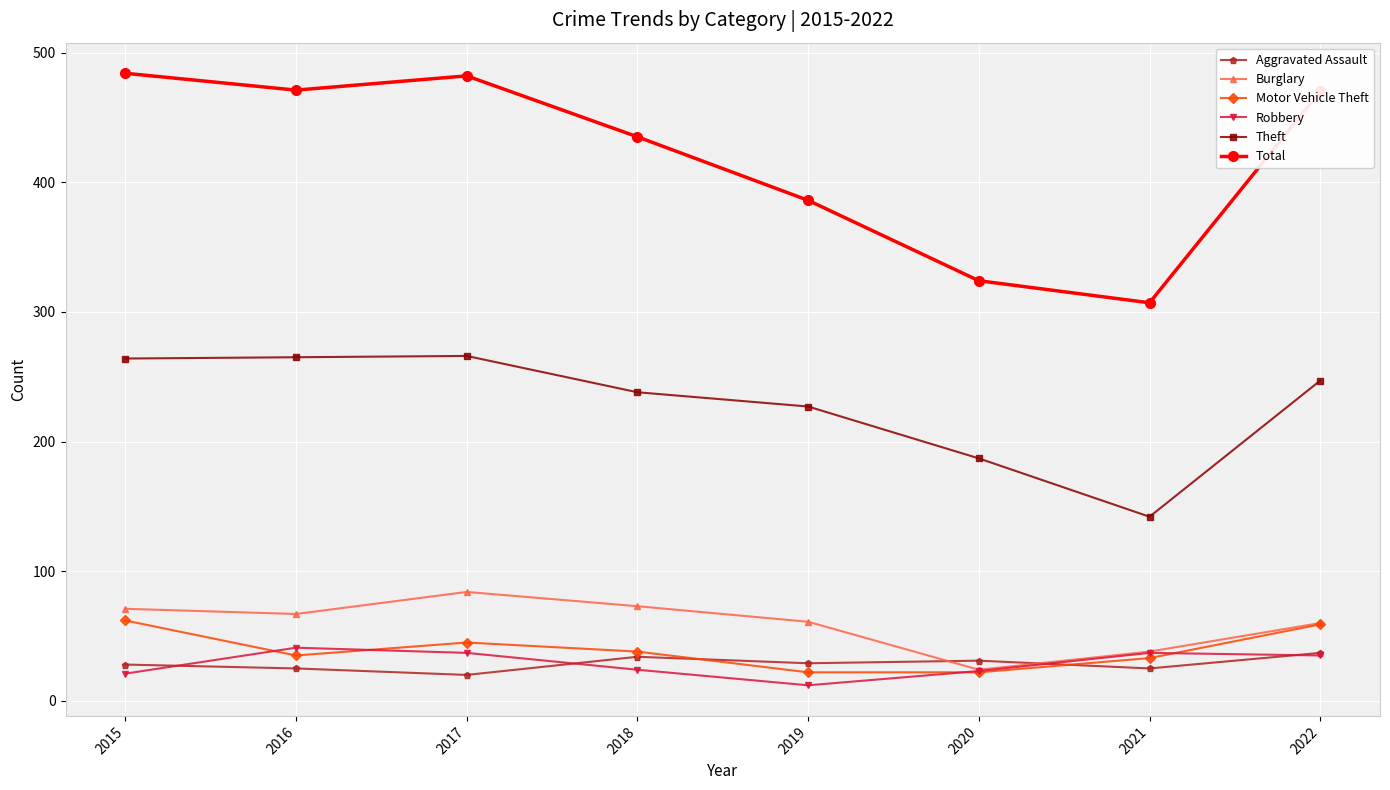

True or false: Theft and Aggravated Assault cross at least once.

False